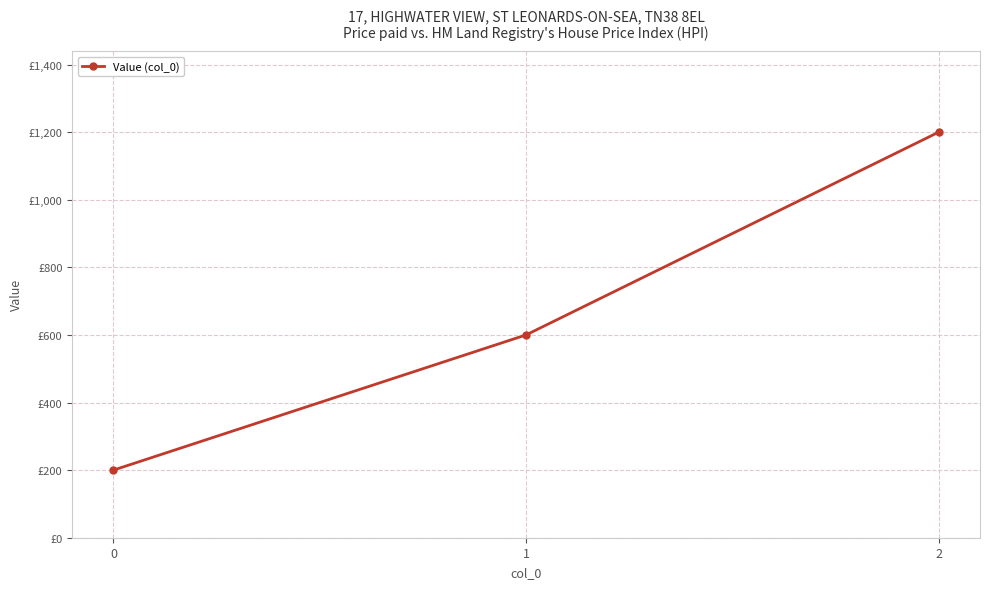

What is the ratio of the value at 0 to the value at 2?

0.2